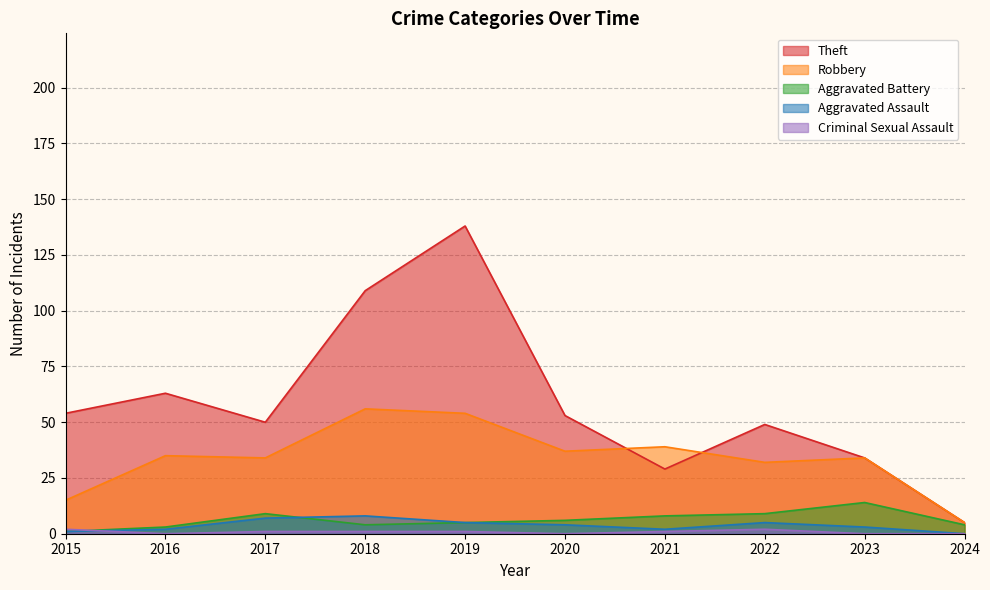

What is the sum of all Theft values?

584